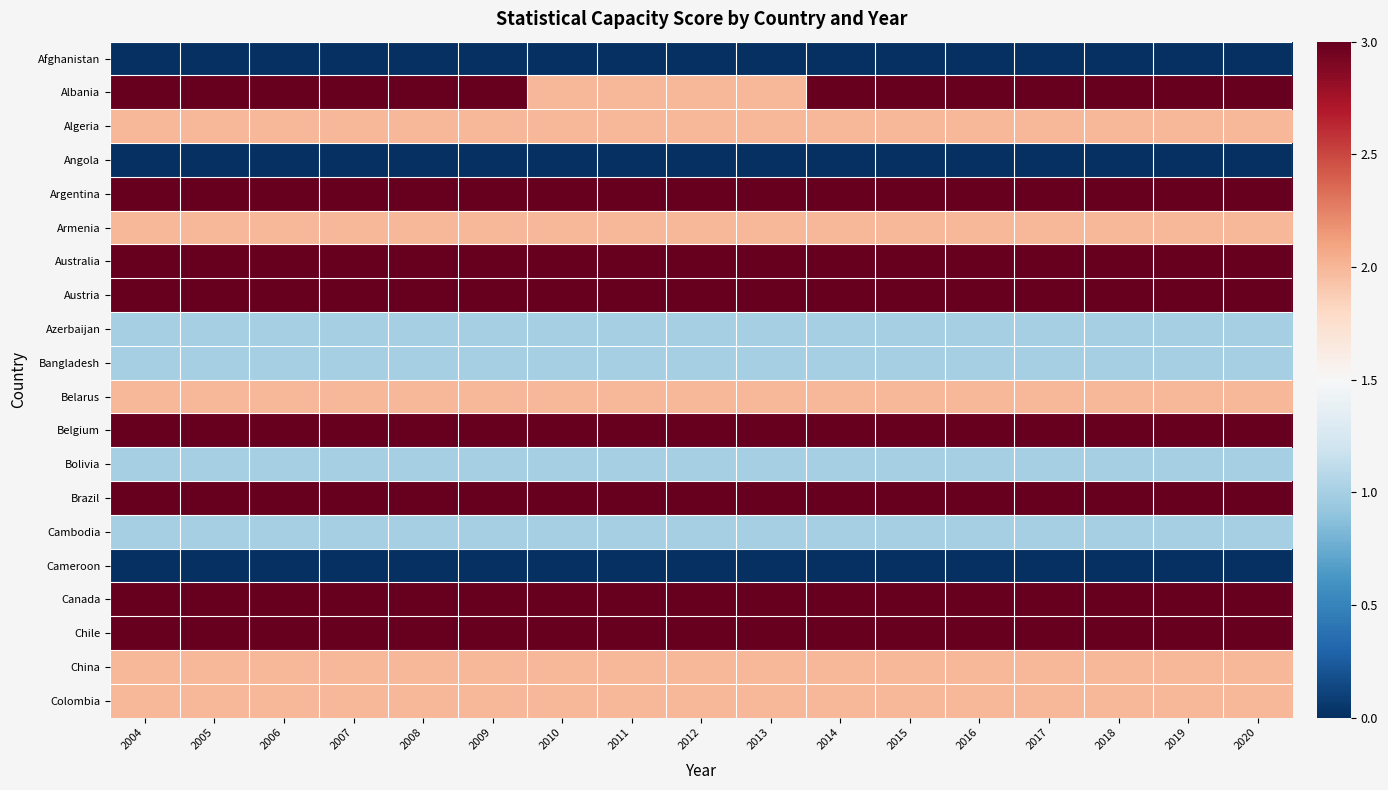

Which category has the highest value across all series?

2004